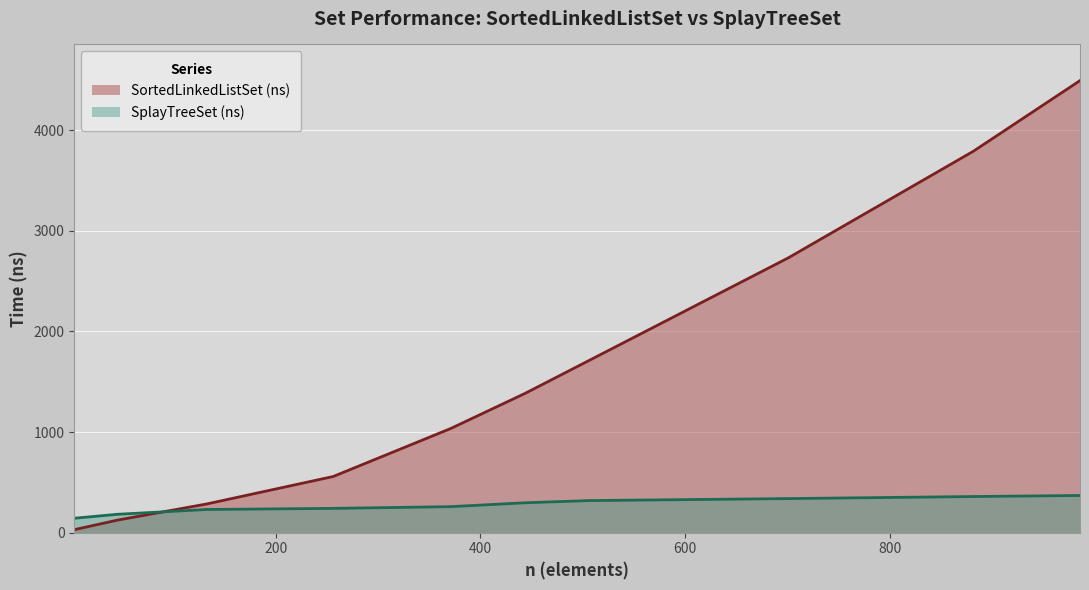

At which label does SplayTreeSet (ns) reach its minimum?

3